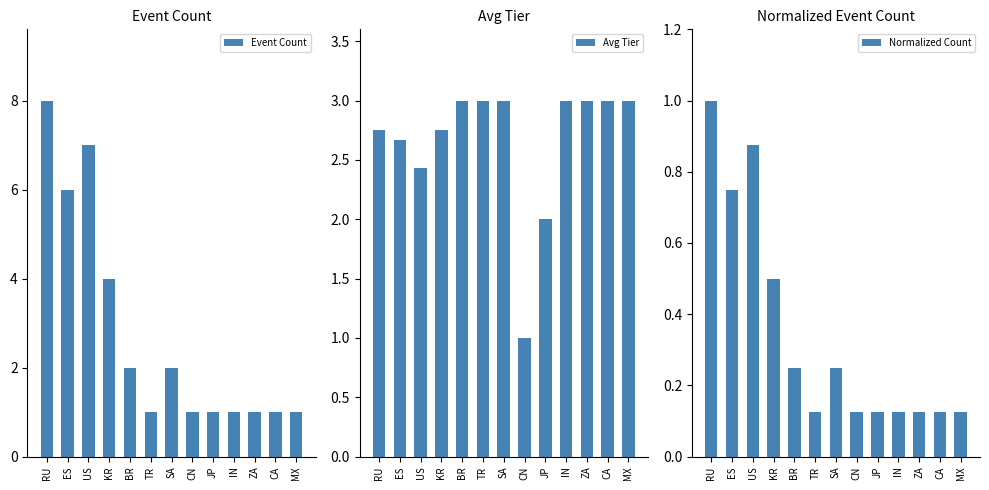

Reading left to right, transcribe all the data shown in this chart.

Event Count: RU=8.0	ES=6.0	US=7.0	KR=4.0	BR=2.0	TR=1.0	SA=2.0	CN=1.0	JP=1.0	IN=1.0	ZA=1.0	CA=1.0	MX=1.0
Avg Tier: RU=2.8	ES=2.7	US=2.4	KR=2.8	BR=3.0	TR=3.0	SA=3.0	CN=1.0	JP=2.0	IN=3.0	ZA=3.0	CA=3.0	MX=3.0
Normalized Count: RU=1.0	ES=0.8	US=0.9	KR=0.5	BR=0.2	TR=0.1	SA=0.2	CN=0.1	JP=0.1	IN=0.1	ZA=0.1	CA=0.1	MX=0.1